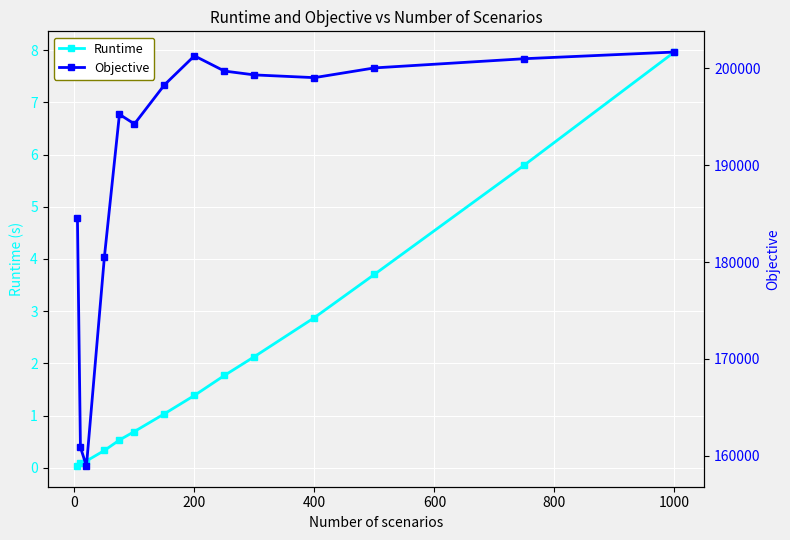

Which series has the widest spread of values?

Objective